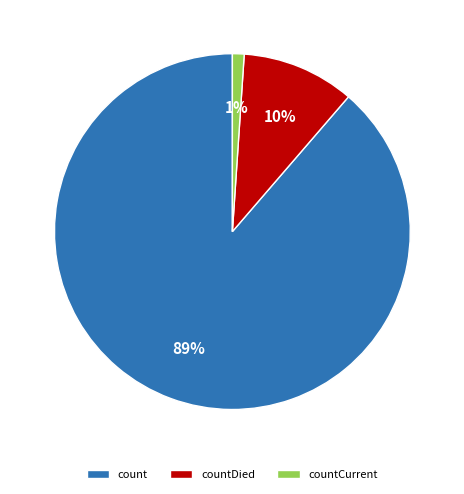

Is the sum of countCurrent and count greater than half?

Yes